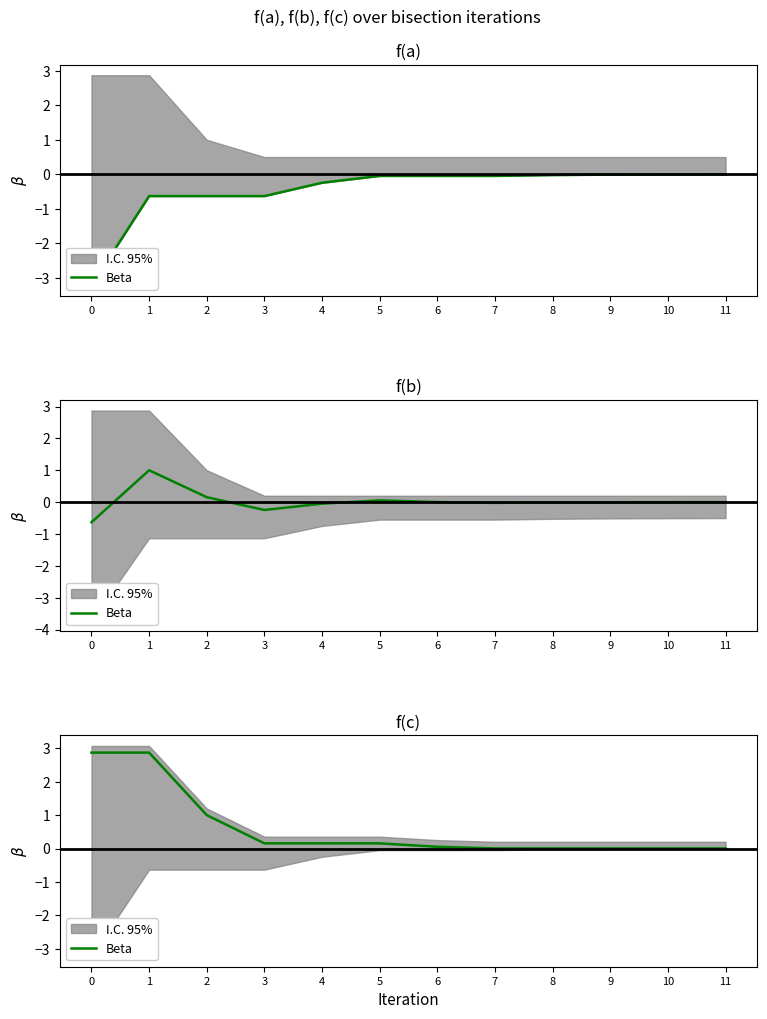

Rank the categories by value from highest to lowest.

0, 1, 2, 3, 4, 5, 6, 7, 8, 9, 10, 11